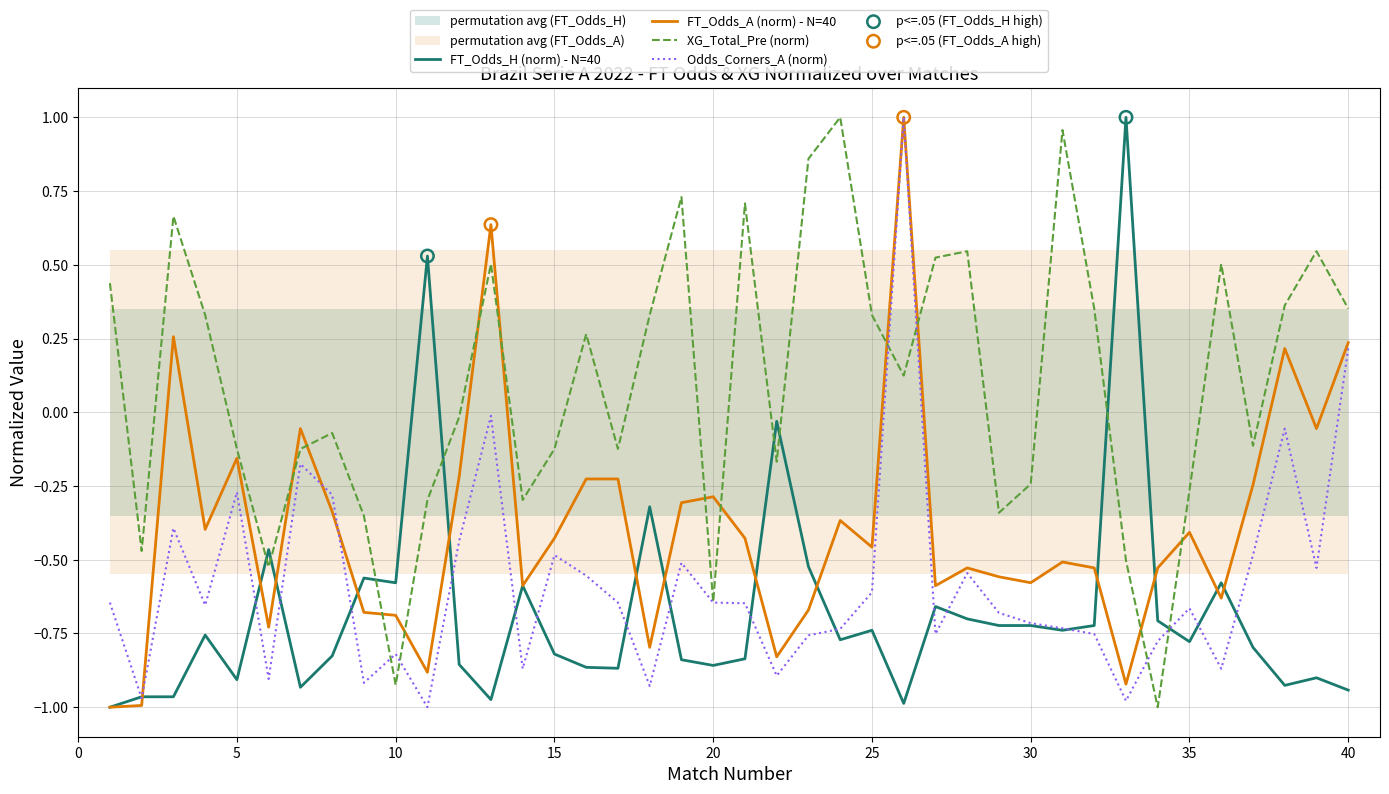

At which category is the sum across all series the highest?

26